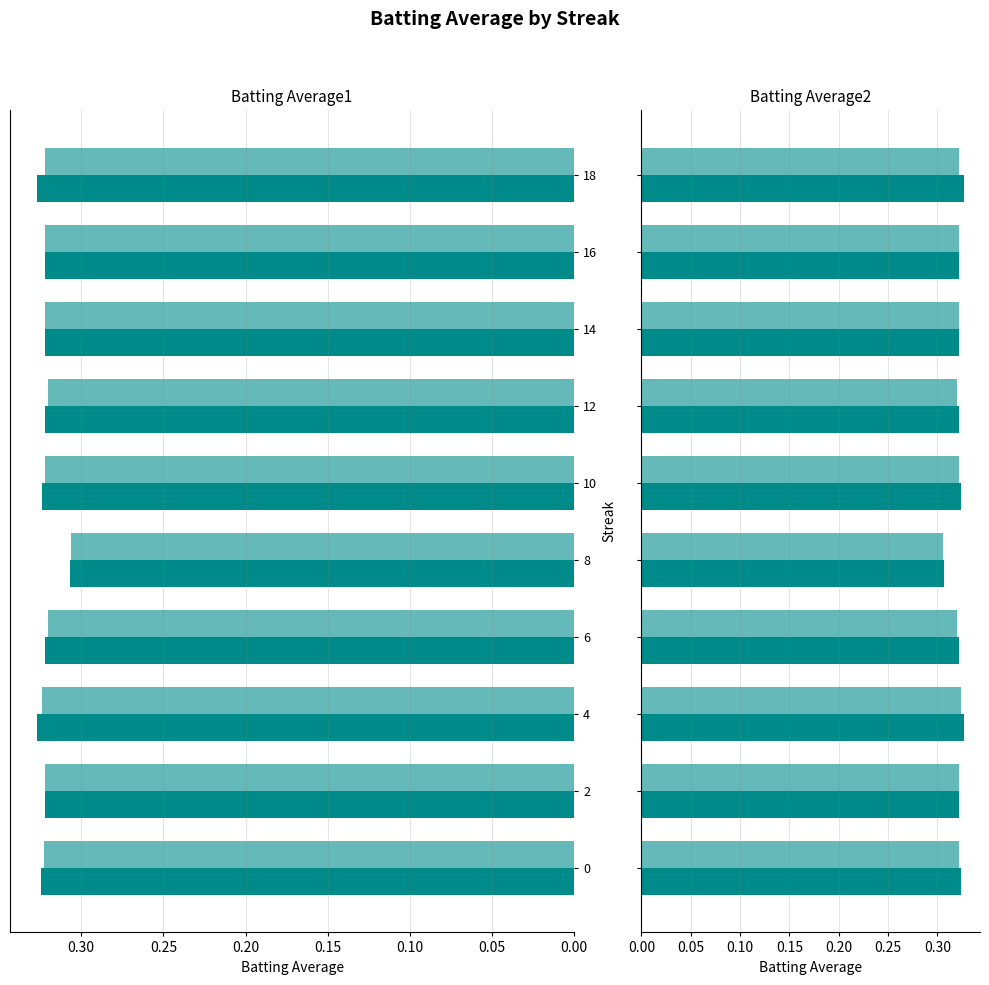

Which series changed the most between 2 and 18?

Batting Average1